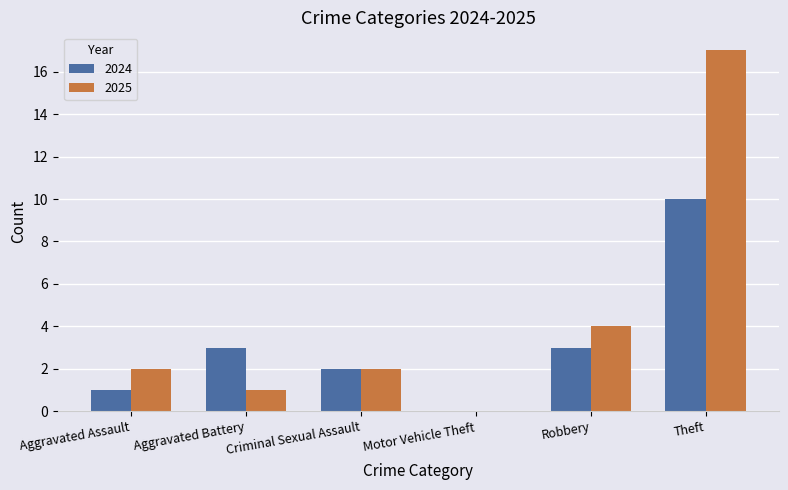

Reading left to right, what are all the values shown in this chart?

2024: Aggravated Assault=1	Aggravated Battery=3	Criminal Sexual Assault=2	Motor Vehicle Theft=0	Robbery=3	Theft=10
2025: Aggravated Assault=2	Aggravated Battery=1	Criminal Sexual Assault=2	Motor Vehicle Theft=0	Robbery=4	Theft=17